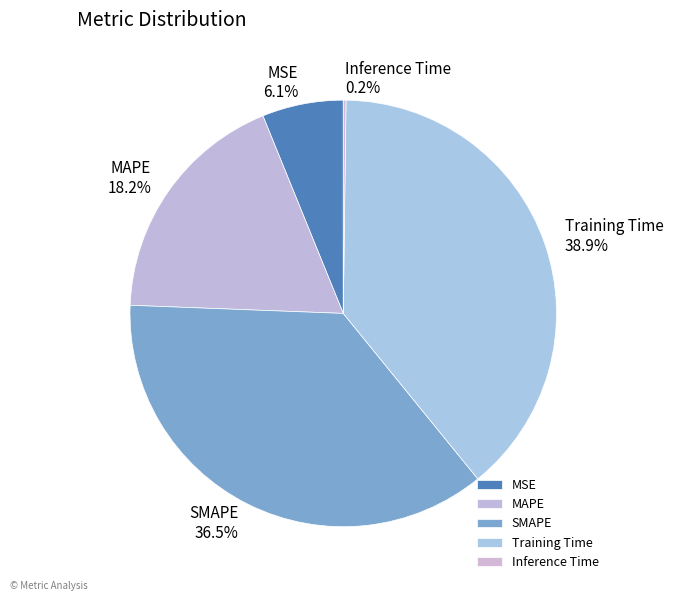

Approximately how many times larger is the value at SMAPE compared to Training Time?

0.9